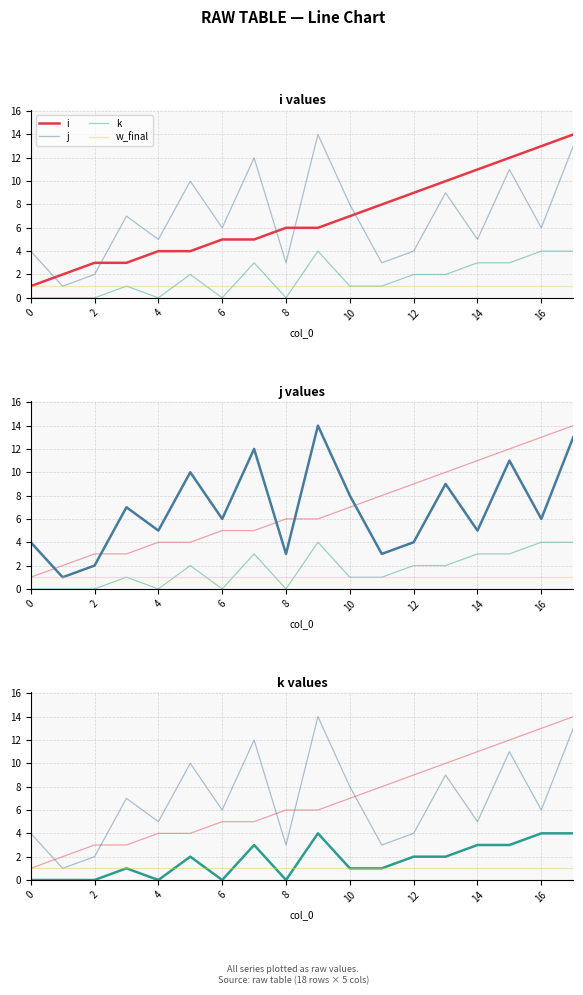

Does the chart have visible grid lines?

Yes